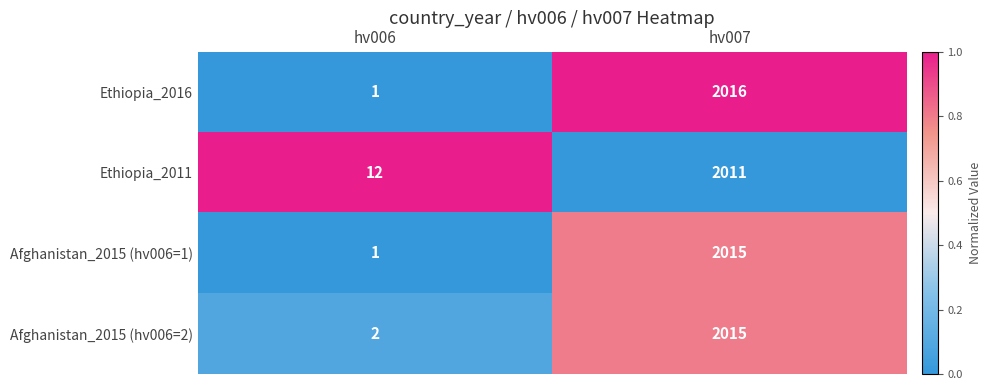

Count the number of data series in this chart.

4